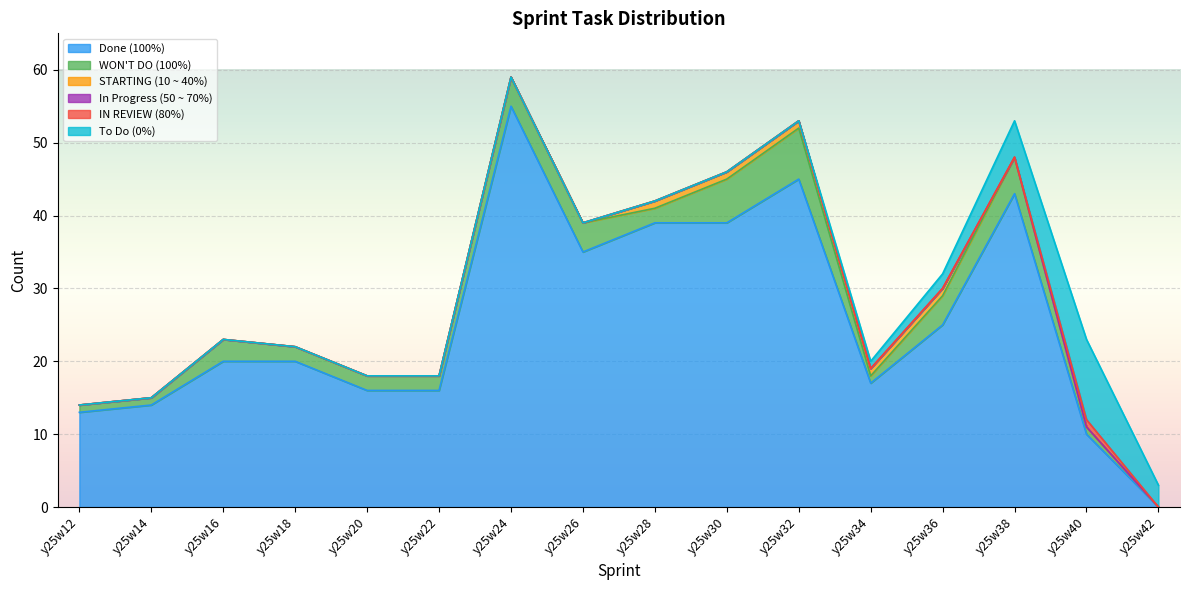

What is the approximate value of To Do (0%) at y25w42, to the nearest 5?

5